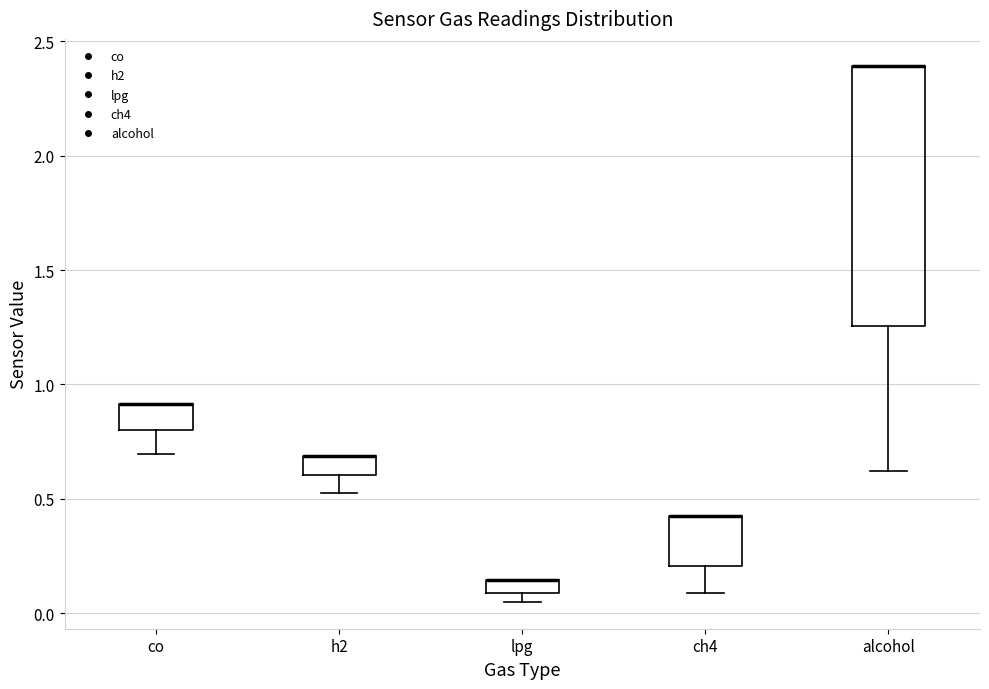

Which box is the tallest, from its lower edge to its upper edge?

alcohol